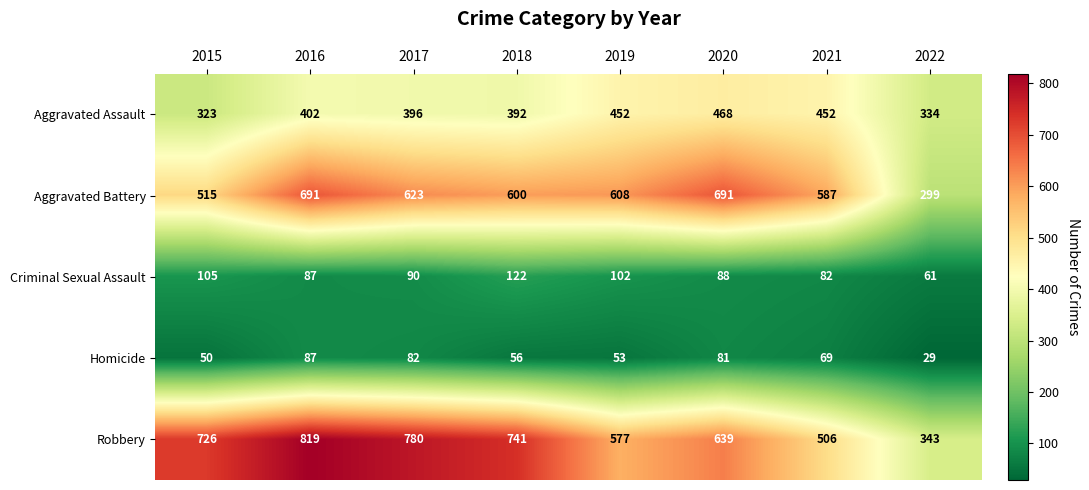

Which series has the largest range (max minus min)?

Robbery